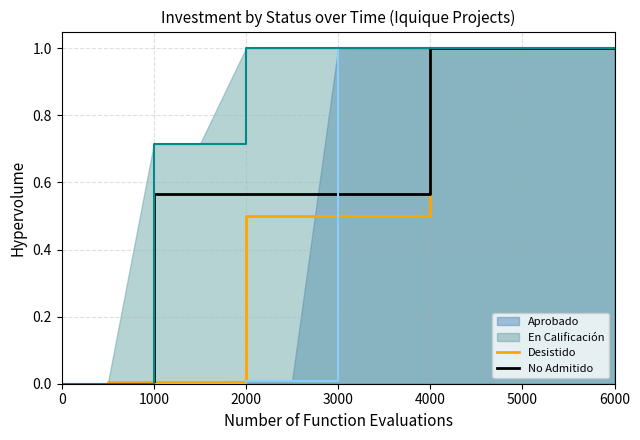

How many No Admitido values are between 0 and 1?

17